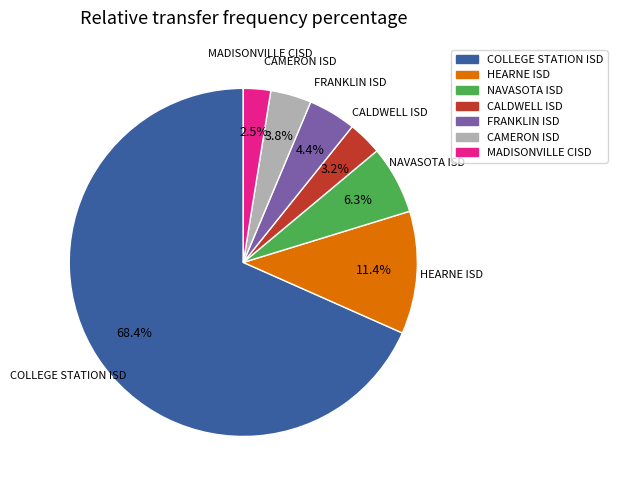

What portion of the pie excludes CAMERON ISD?

96.2%